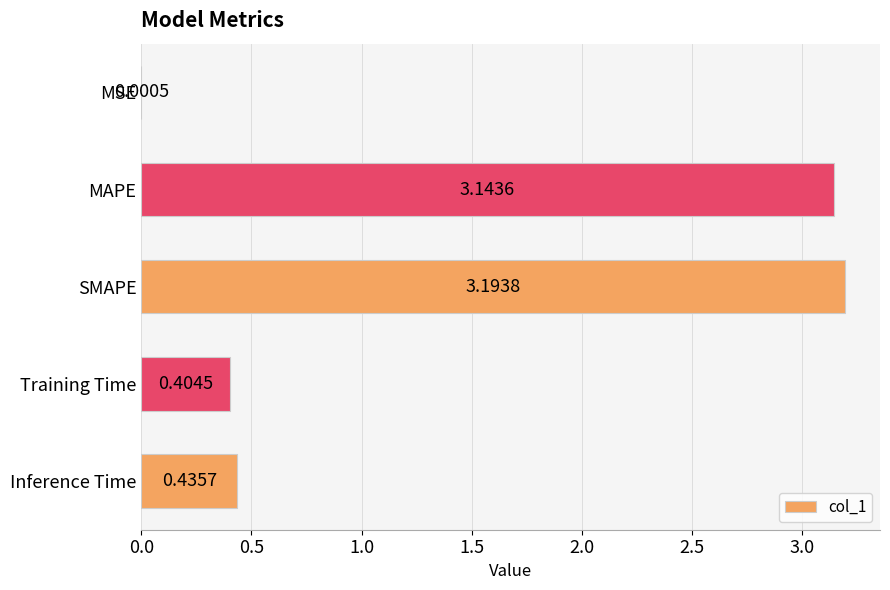

What is the sum of all values?

7.2